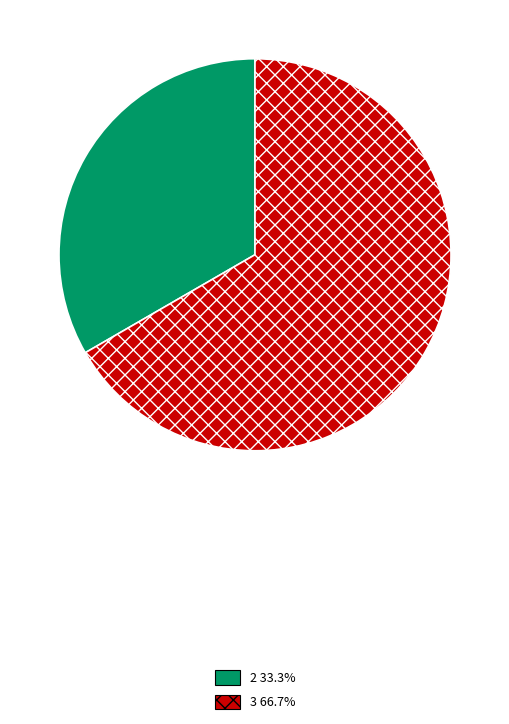

What is the ratio of the value at 2 33.3% to the value at 3 66.7%?

0.5